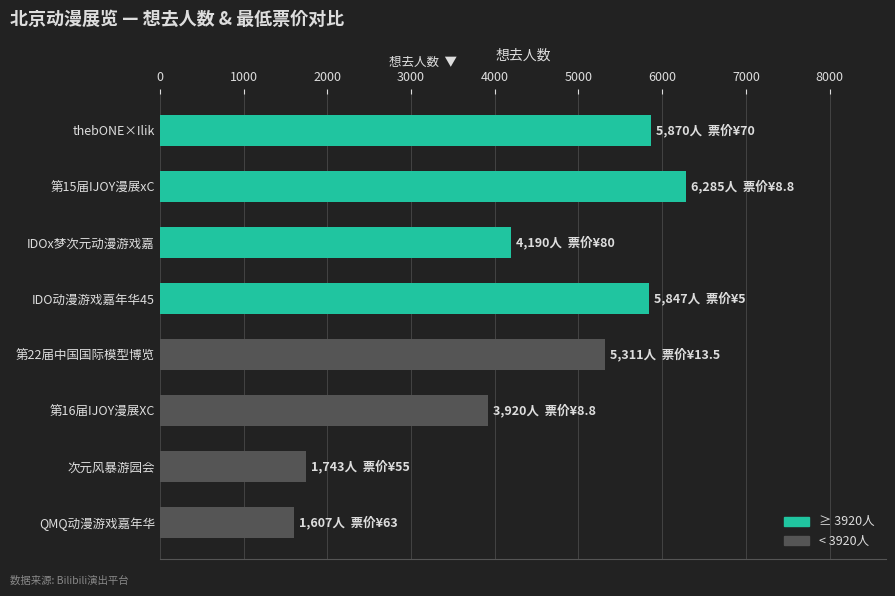

The value at 第22届中国国际模型博览 is 8131. True or false?

False